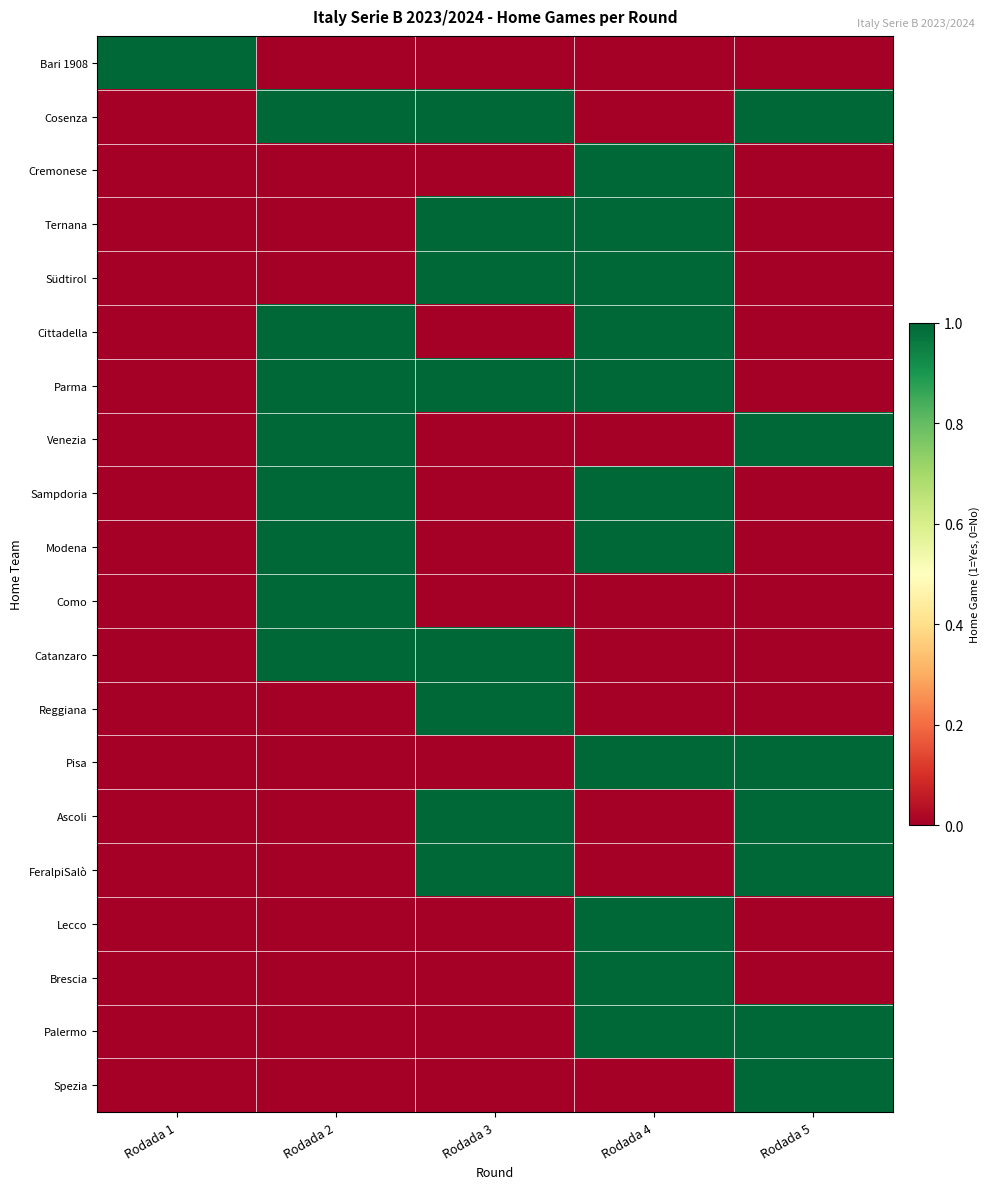

Which series has the largest total across all categories?

Cosenza